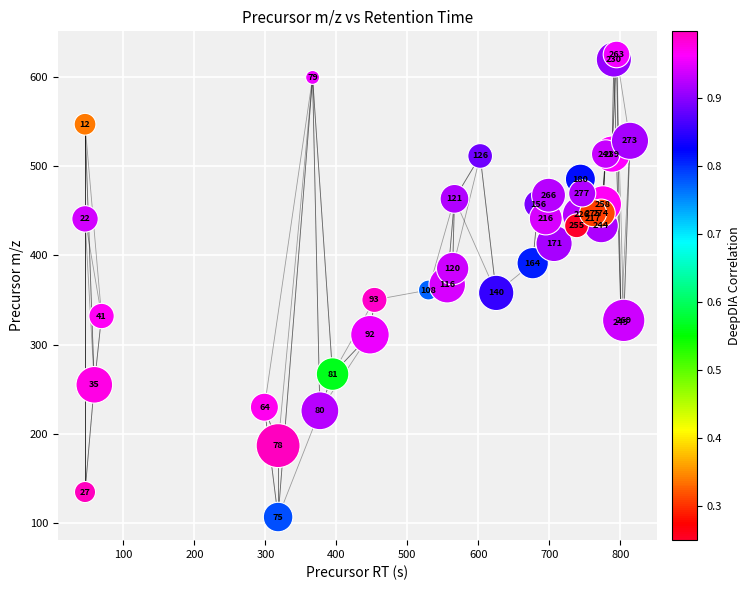

What Y value in the scatter plot is closest to 366?

367.2